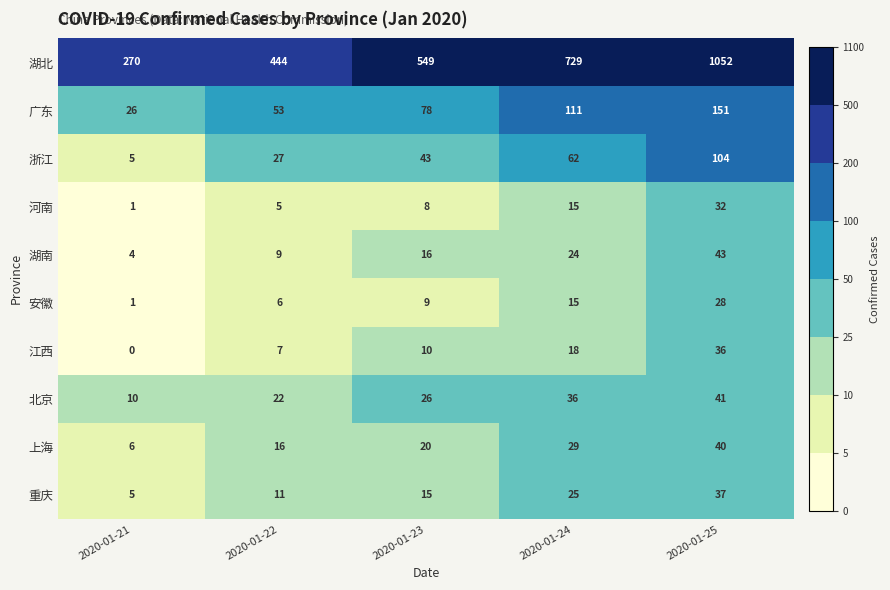

Which series has the largest total across all categories?

湖北